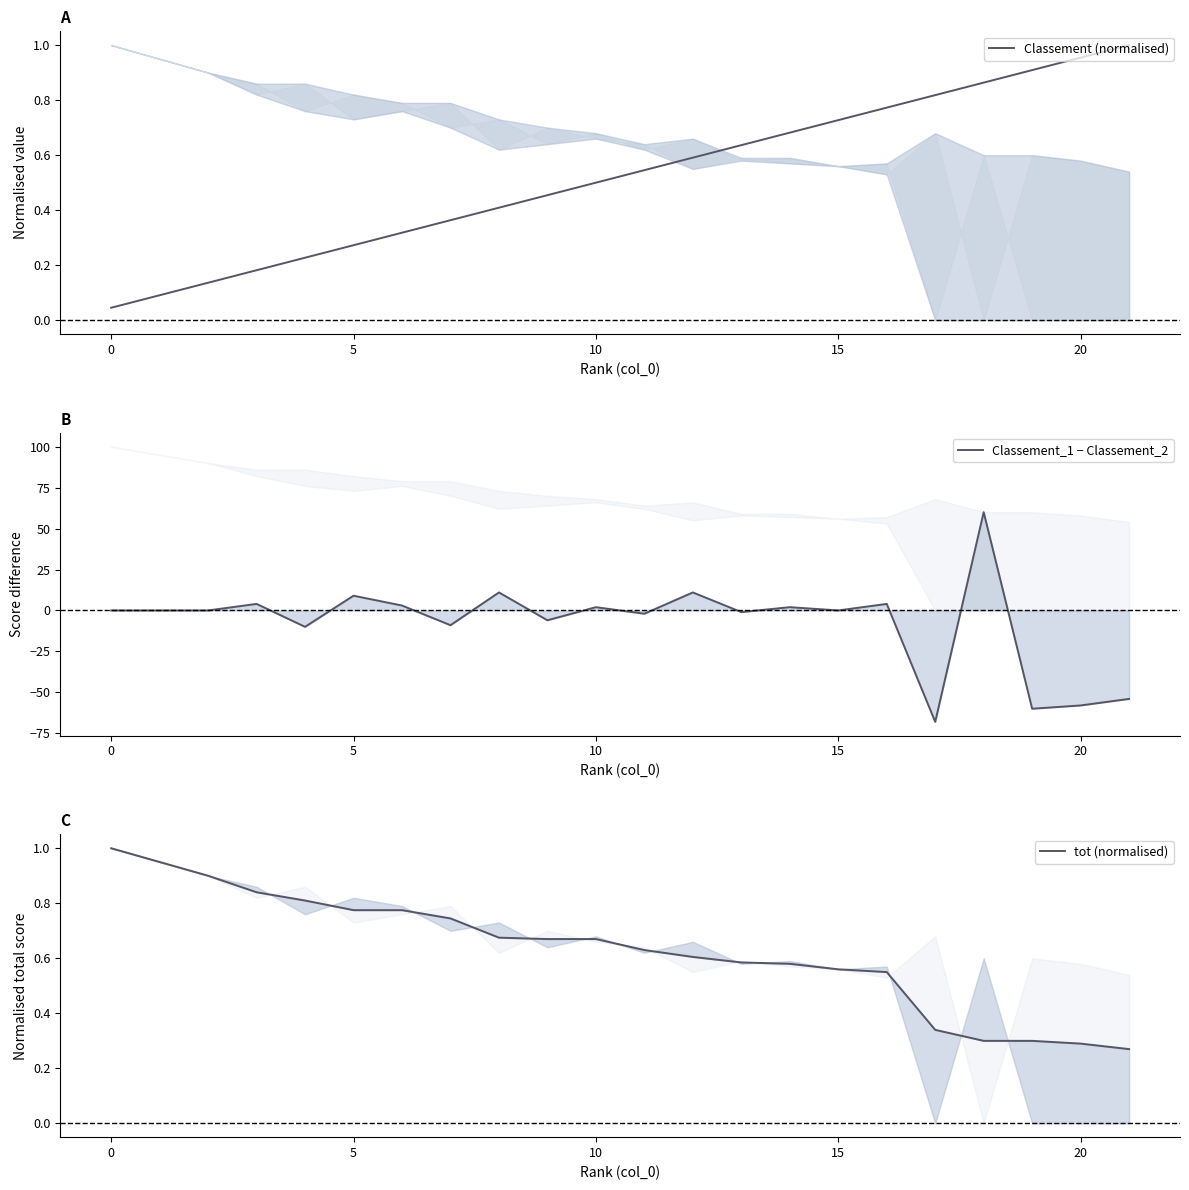

Between which two adjacent categories do tot (normalised) and Classement (normalised) first intersect?

12 and 13